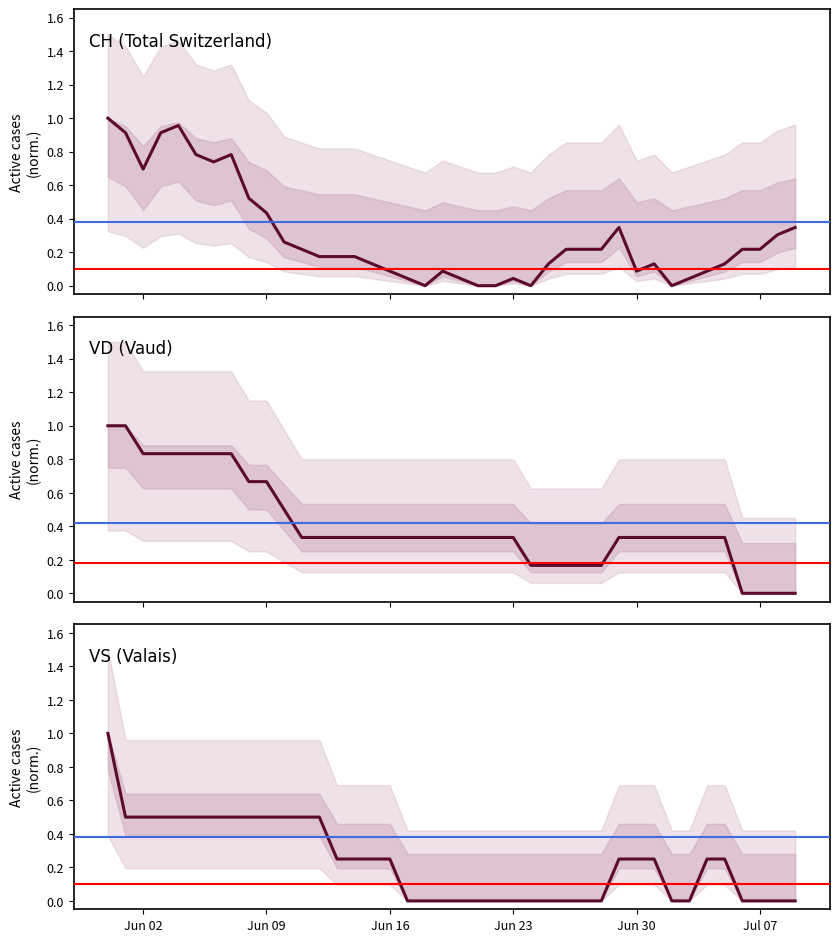

Rank the series at Jun 02 from highest to lowest value.

VD (Vaud), CH (Total Switzerland), VS (Valais)